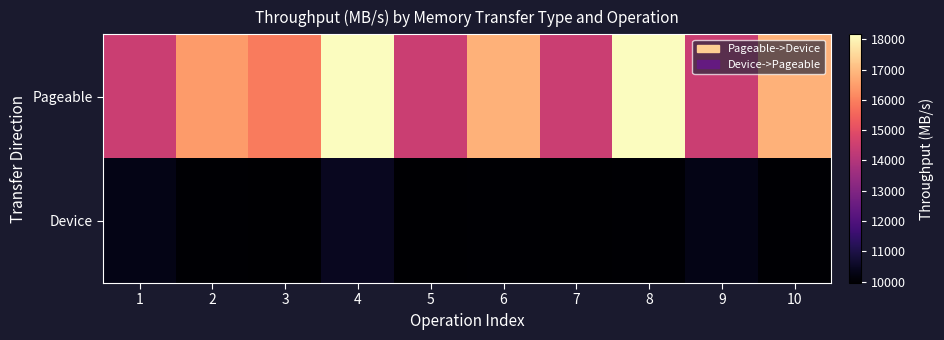

At 4, list the series in order from largest to smallest.

Pageable, Device